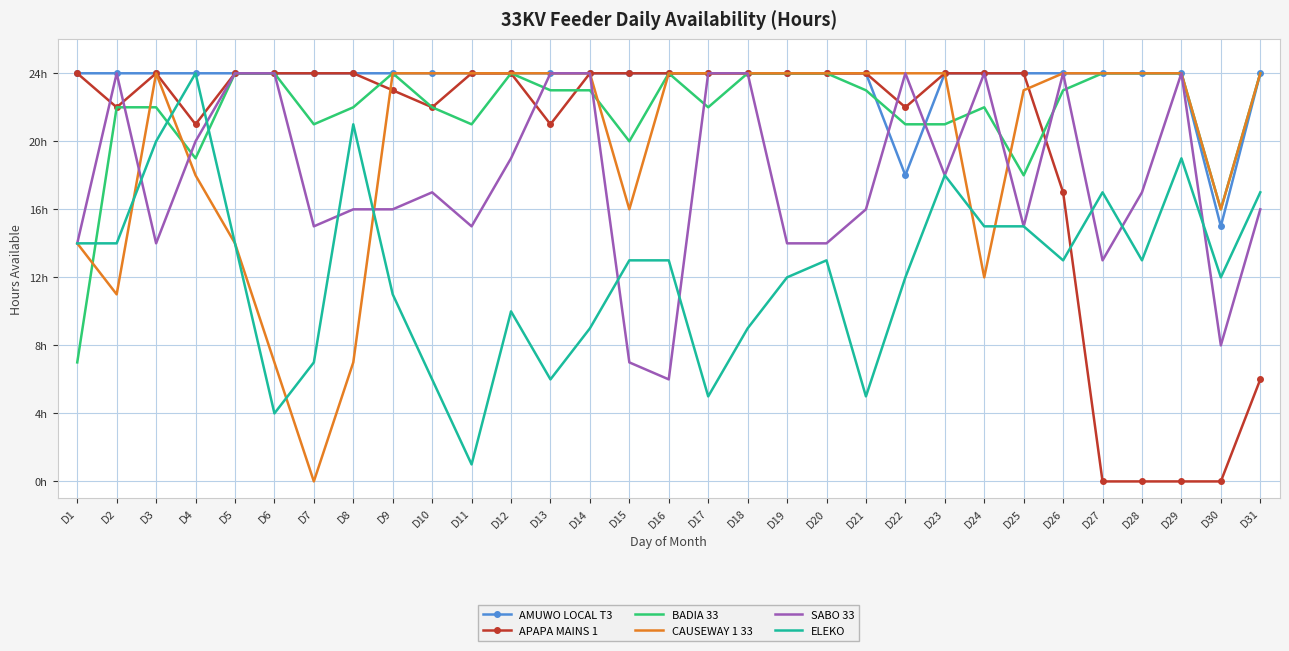

Where is AMUWO LOCAL T3 nearest to the value 19?

D22